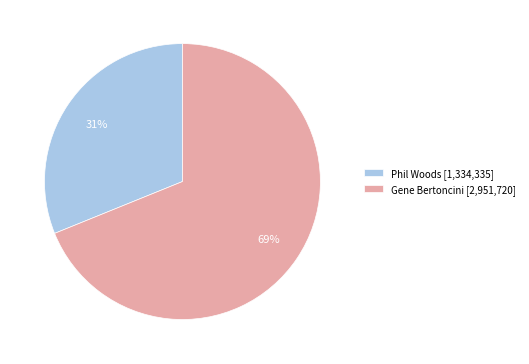

Between Gene Bertoncini [2,951,720] and Phil Woods [1,334,335], which is larger?

Gene Bertoncini [2,951,720]